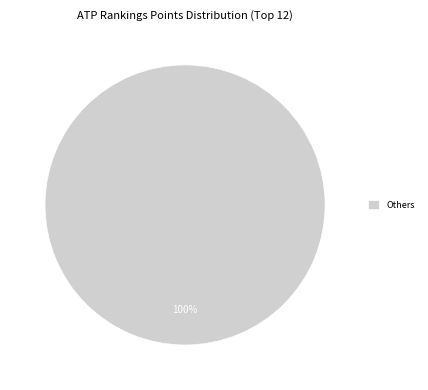

How many slices are in this pie chart?

1